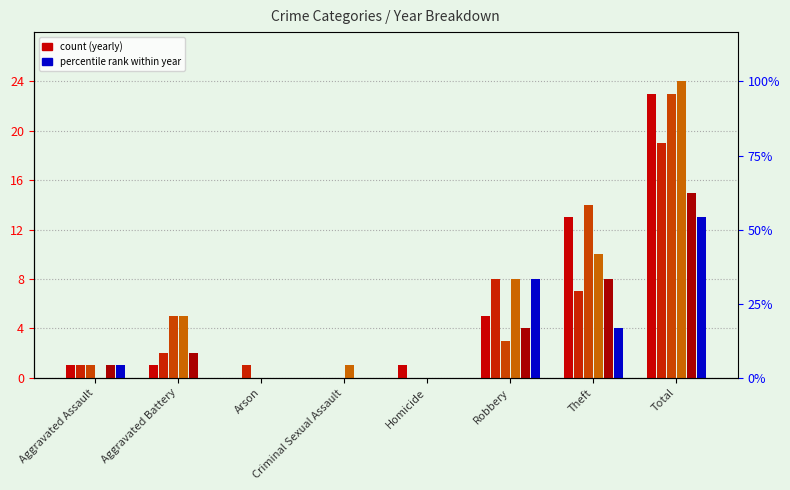

Reading left to right, transcribe all the data shown in this chart.

2019: 1	1	0	0	1	5	13	23
2021: 1	2	1	0	0	8	7	19
2018: 1	5	0	0	0	3	14	23
2022: 0	5	0	1	0	8	10	24
2023: 1	2	0	0	0	4	8	15
2020: 1	0	0	0	0	8	4	13